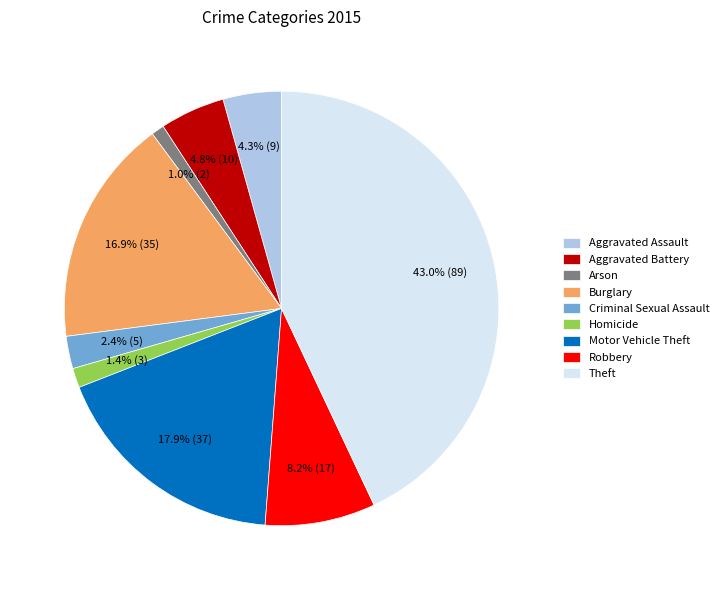

What is the ratio of the value at Arson to the value at Criminal Sexual Assault?

0.4